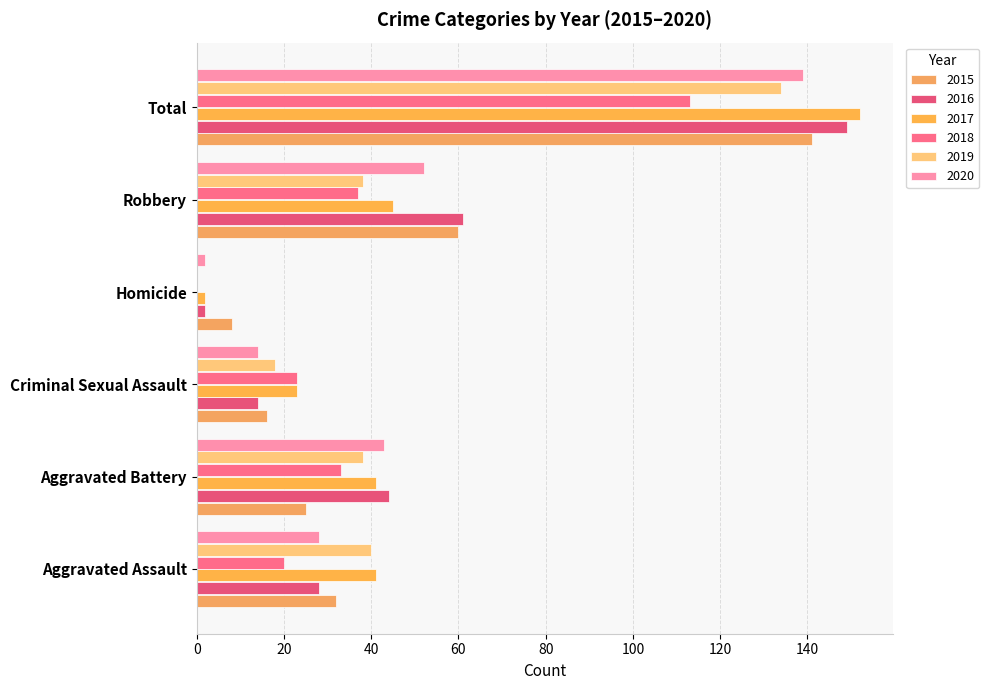

Is the value of 2017 at Homicide greater than the value of 2019 at Aggravated Battery?

No